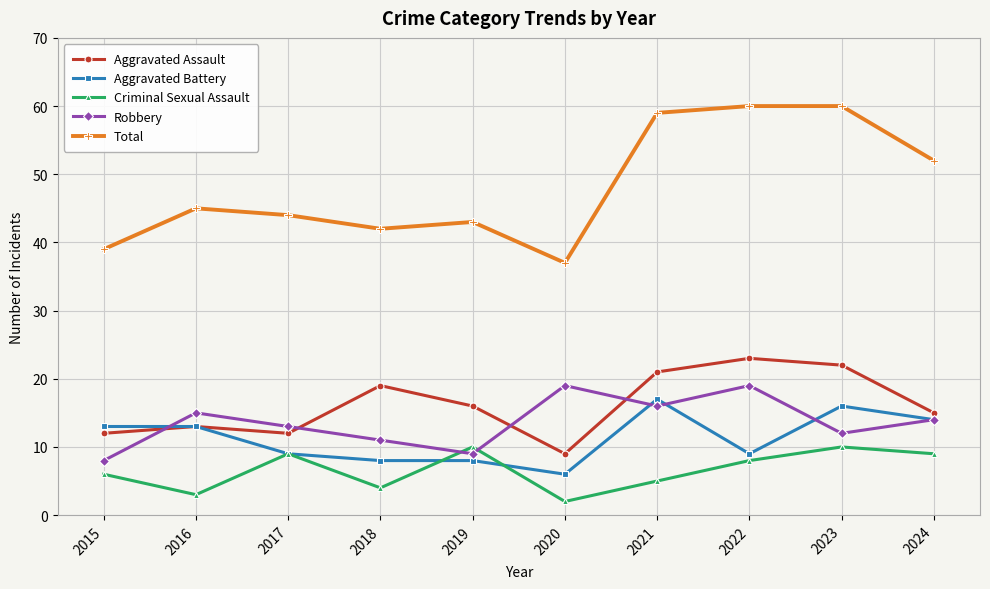

Reading left to right, what are all the values shown in this chart?

Aggravated Assault: 12	13	12	19	16	9	21	23	22	15
Aggravated Battery: 13	13	9	8	8	6	17	9	16	14
Criminal Sexual Assault: 6	3	9	4	10	2	5	8	10	9
Robbery: 8	15	13	11	9	19	16	19	12	14
Total: 39	45	44	42	43	37	59	60	60	52